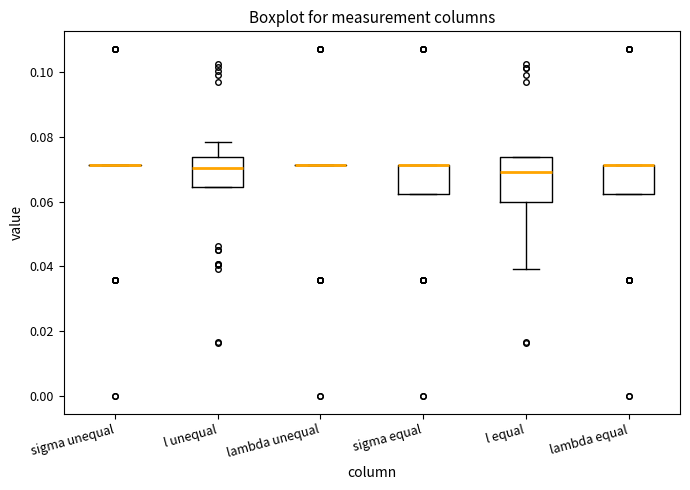

Reading left to right, read every box against the y-axis: the position of its median line, the range the box covers, and the ends of its whiskers. The values are not printed on the chart, so give them approximately, as read against the axis.

sigma unequal: box collapsed to a line at 0.072, whiskers 0.072 to 0.072
l unequal: median 0.070, box 0.064 to 0.074, whiskers 0.064 to 0.078
lambda unequal: box collapsed to a line at 0.072, whiskers 0.072 to 0.072
sigma equal: median 0.072 (drawn on the box's upper edge), box 0.062 to 0.072, whiskers 0.062 to 0.072
l equal: median 0.070, box 0.060 to 0.074, whiskers 0.040 to 0.074
lambda equal: median 0.072 (drawn on the box's upper edge), box 0.062 to 0.072, whiskers 0.062 to 0.072